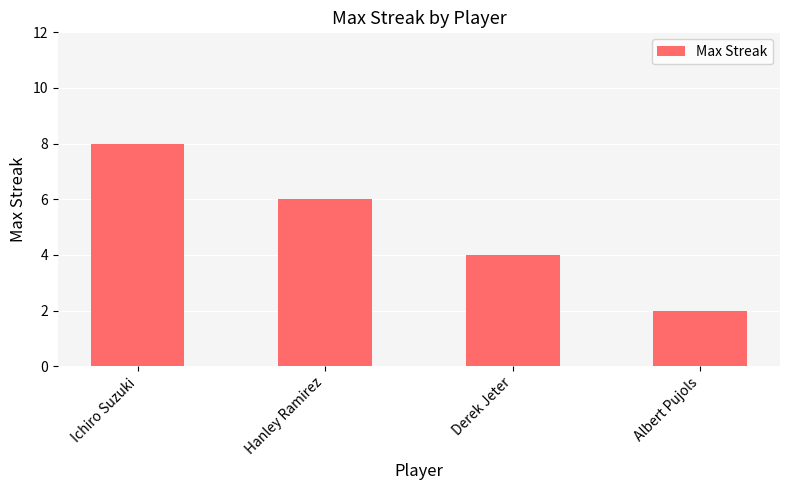

What is the label of the 4th bar from the left?

Albert Pujols